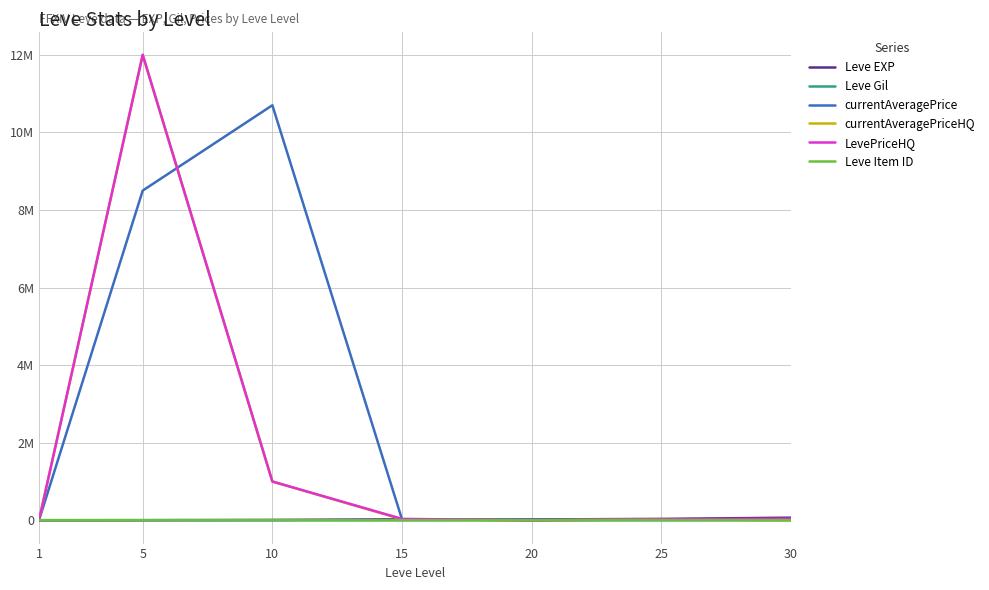

Where is the first local minimum for Leve Item ID?

5